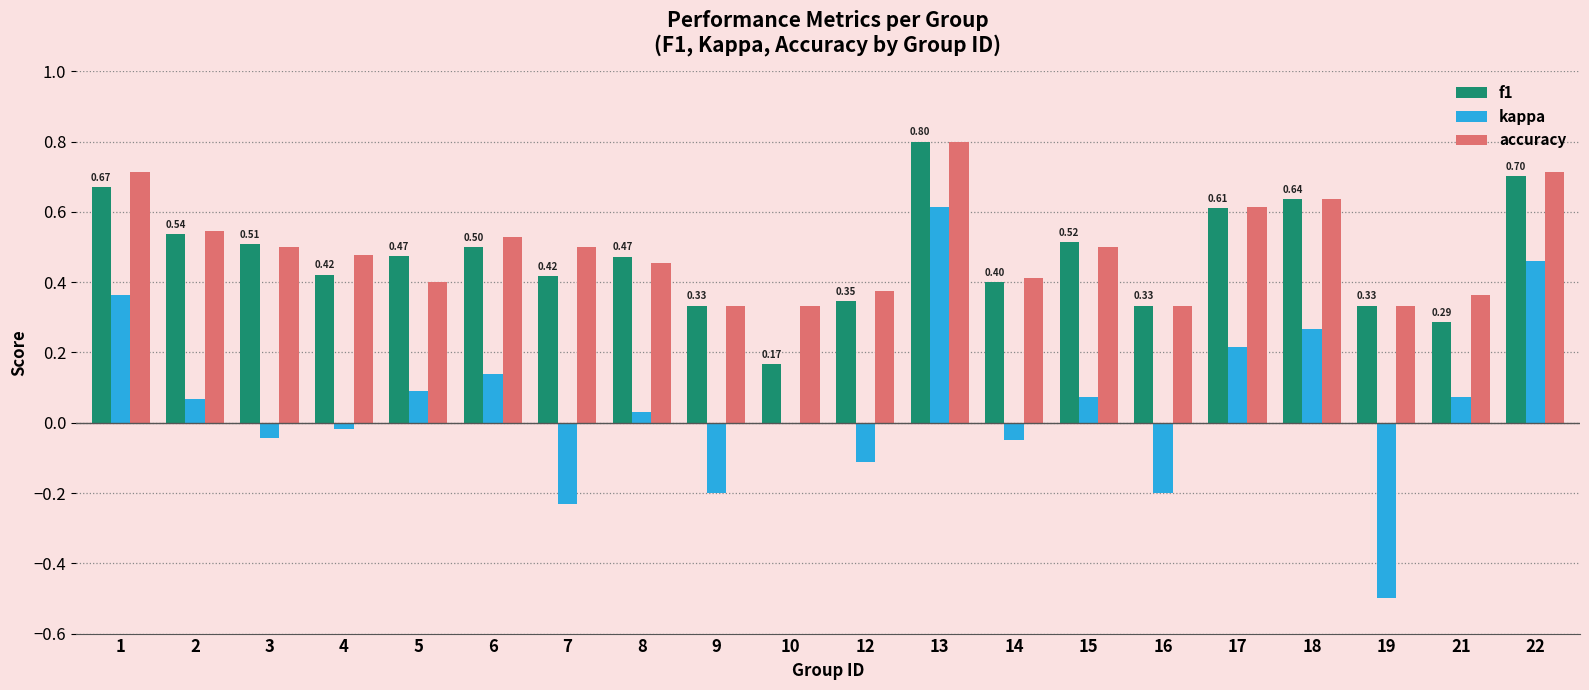

Are the bars horizontal?

No